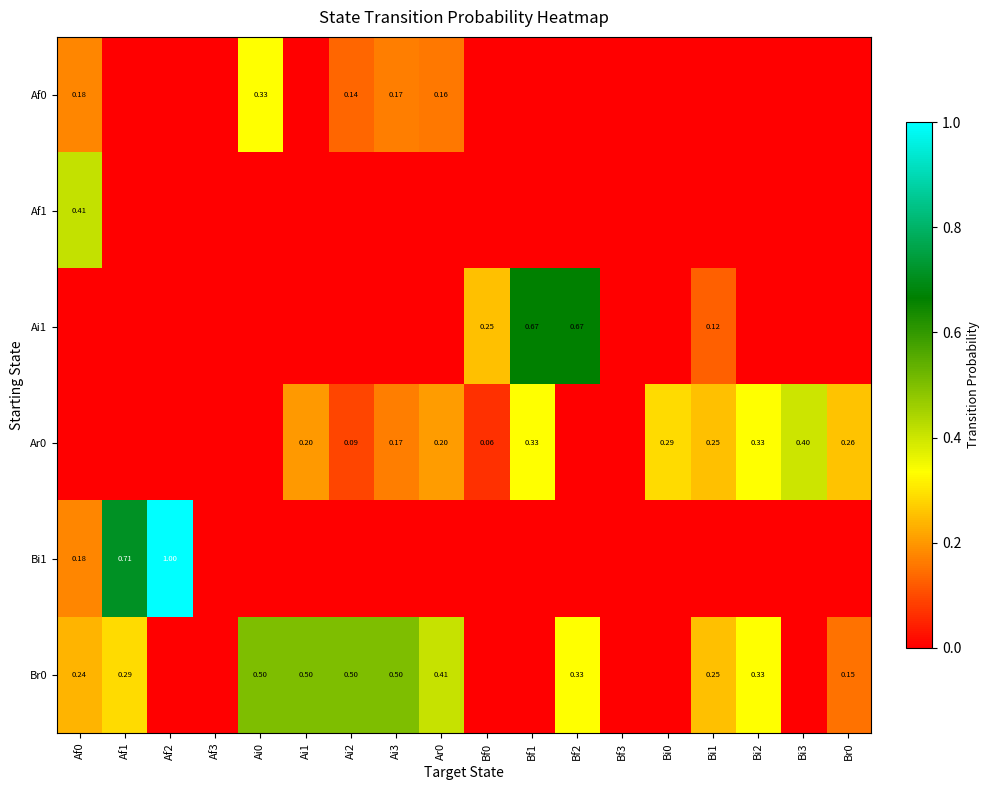

Between Bi1 and Ar0, which is larger?

Ar0